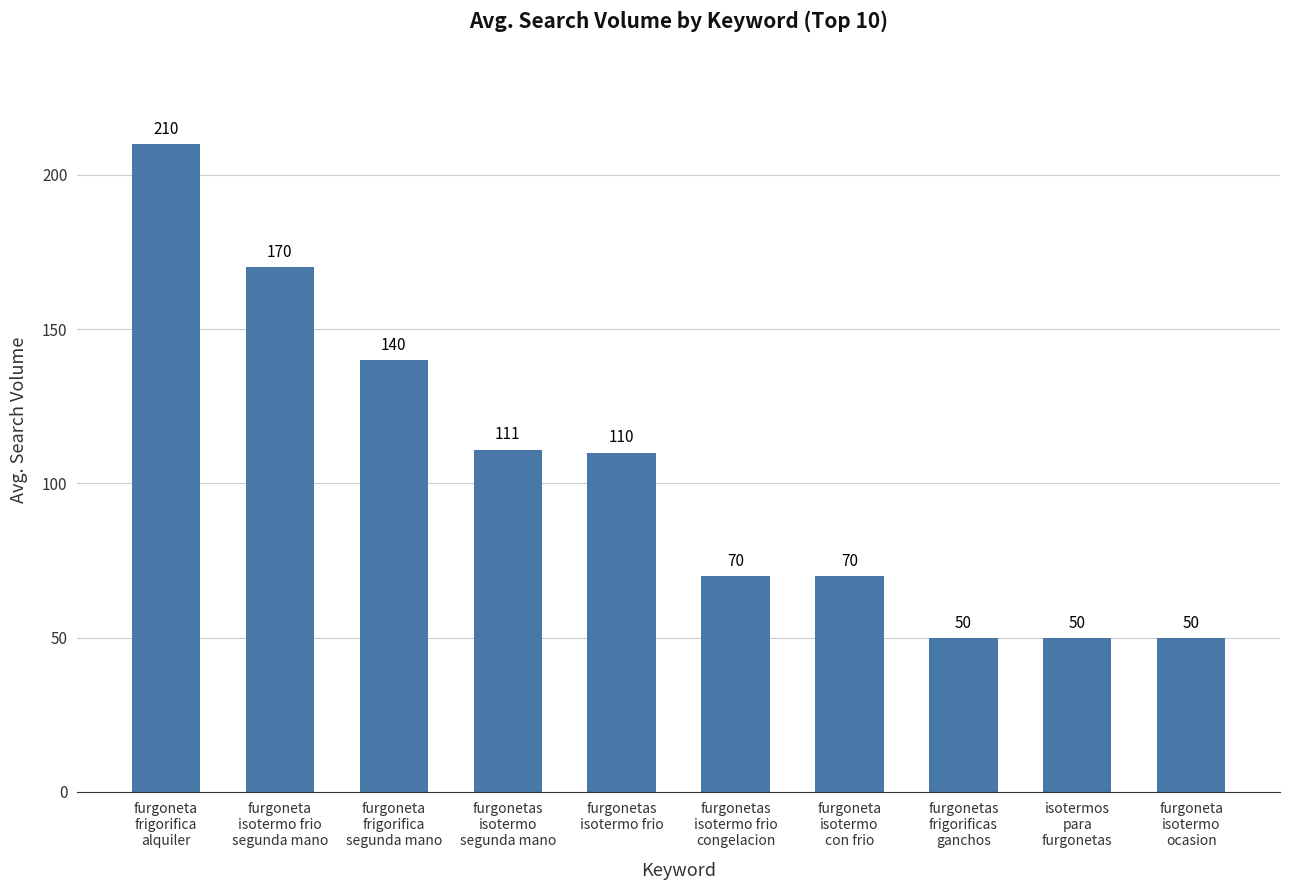

Does the chart contain any negative values?

No